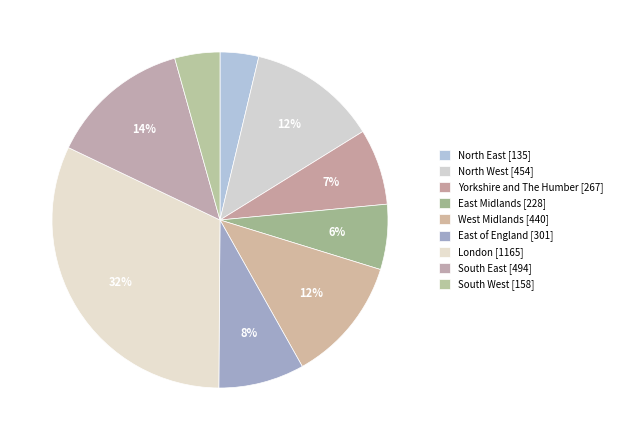

Does South West account for over 50% of the chart?

No